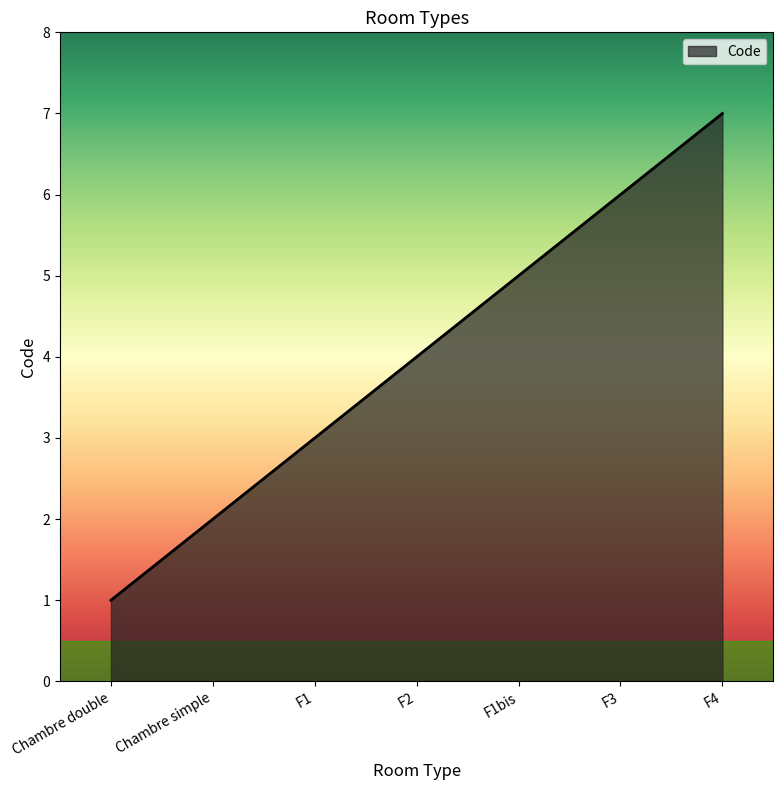

Which has a higher value, F1bis or F3?

F3